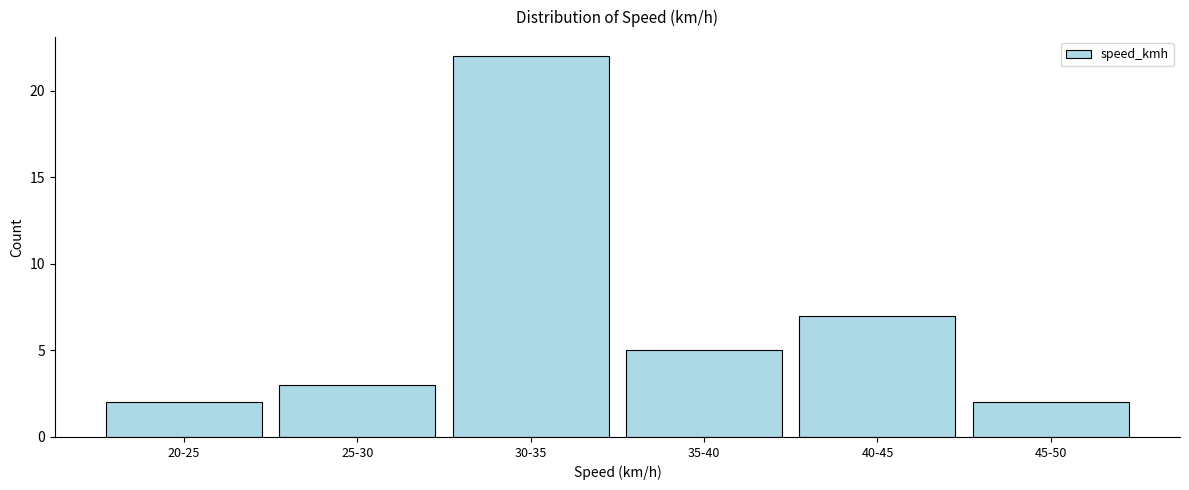

Reading left to right, what are all the values shown in this chart?

2	3	22	5	7	2